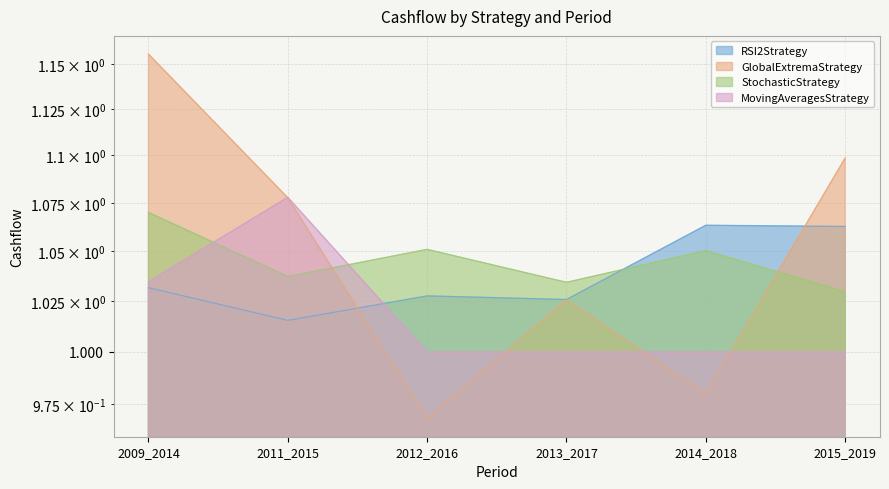

What is the maximum value for GlobalExtremaStrategy?

1.2